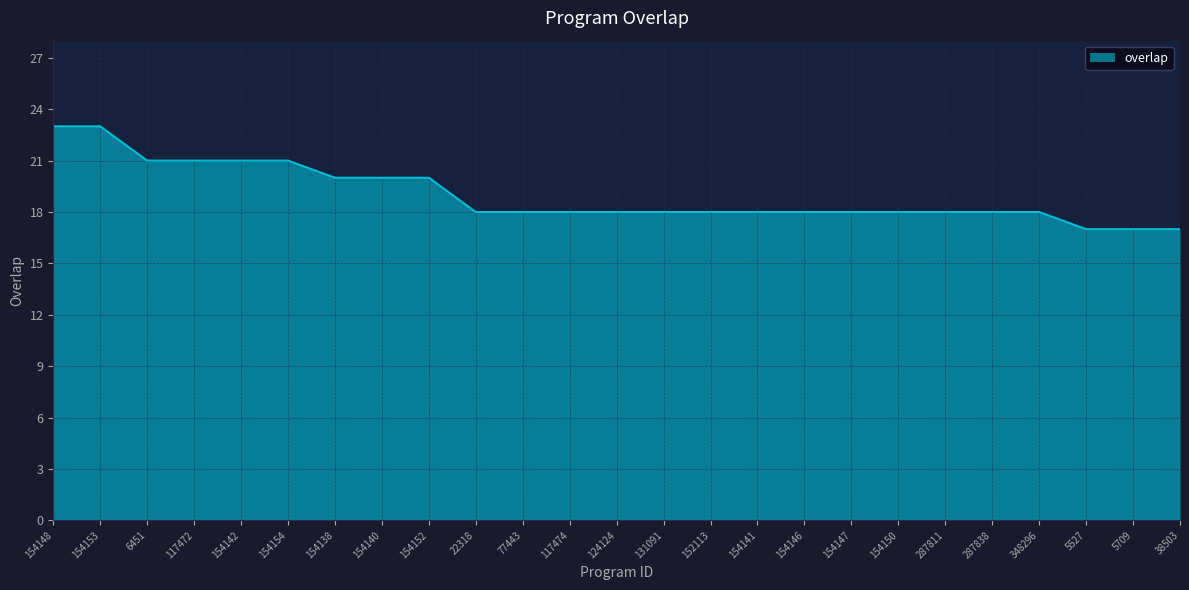

What is the smallest value displayed?

17